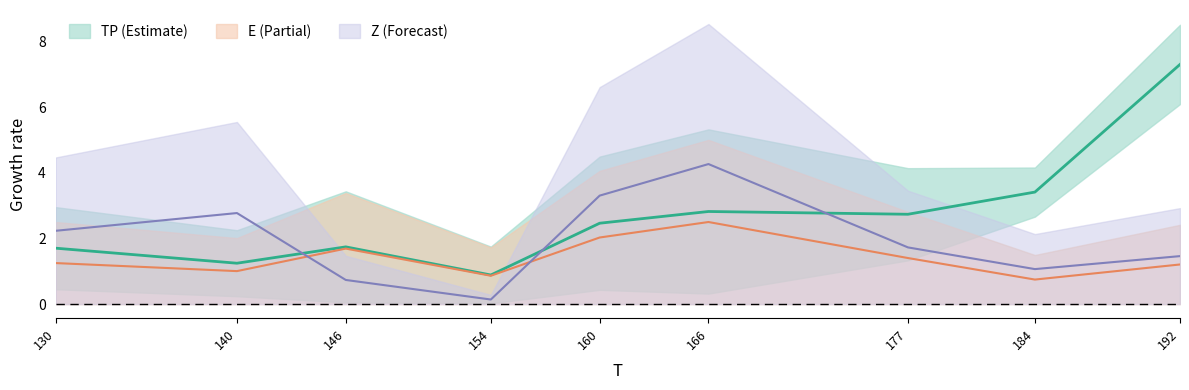

What is the minimum value for Z?

0.1